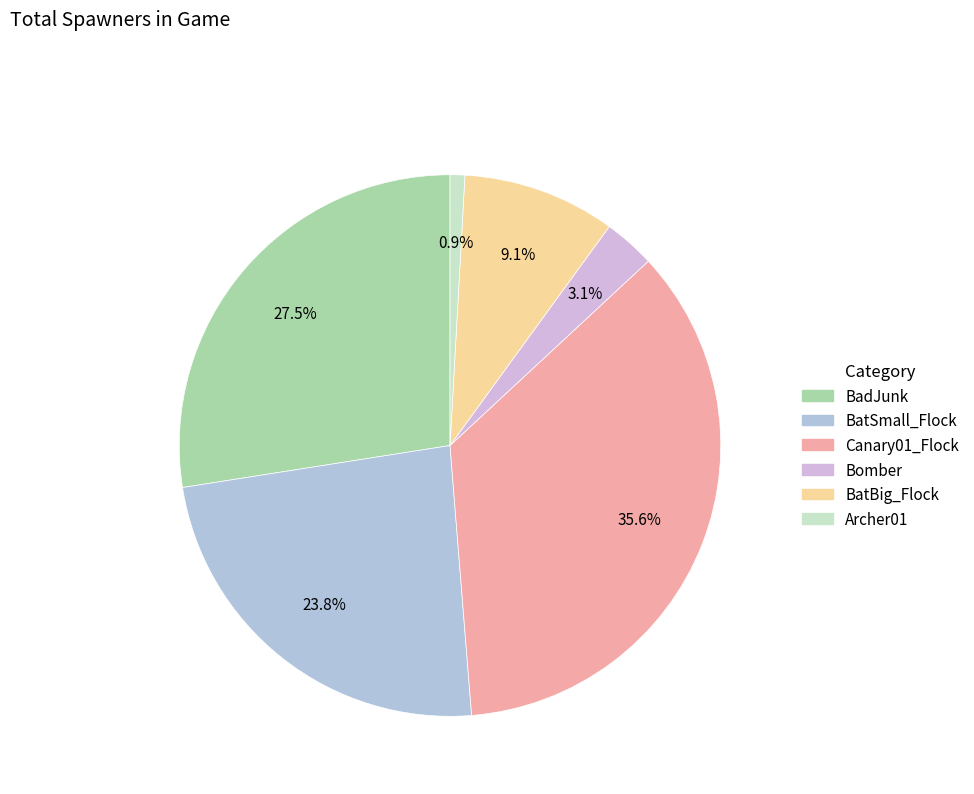

Does Canary01_Flock represent more than half of the total?

No